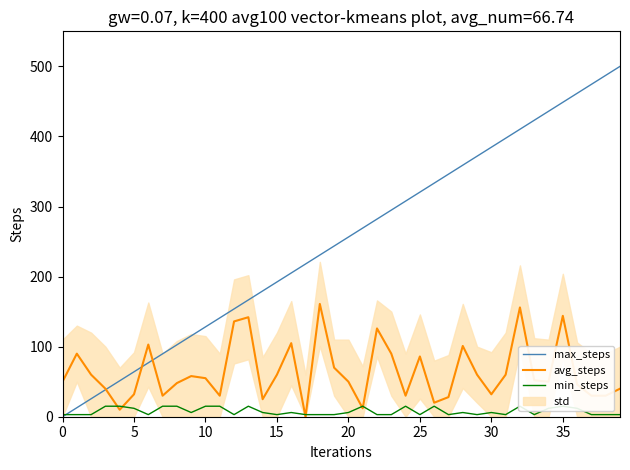

What is the label of the 39th point from the left?

38